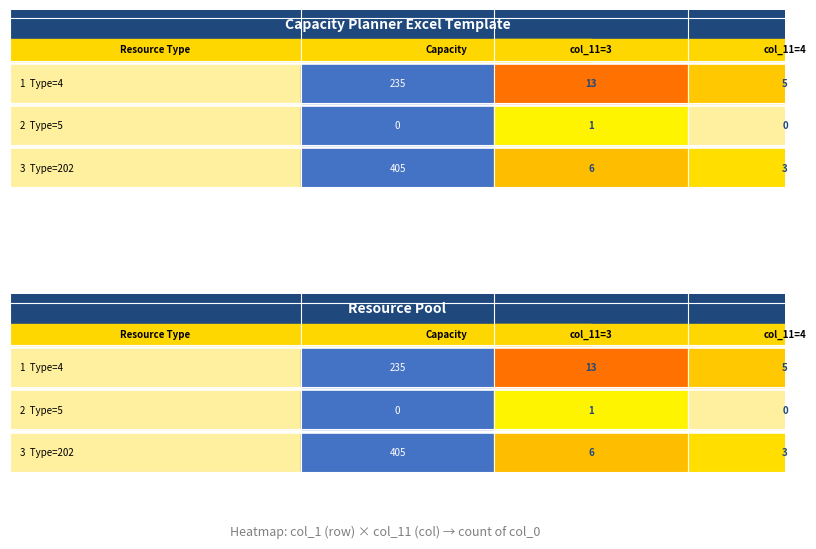

What is the spread (max minus min) of values at 0?

5